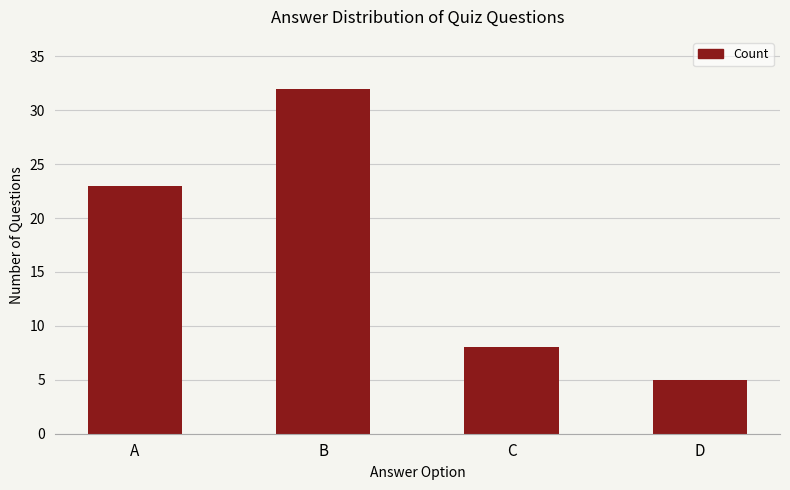

Reading right to left, transcribe all the data shown in this chart.

D=5	C=8	B=32	A=23